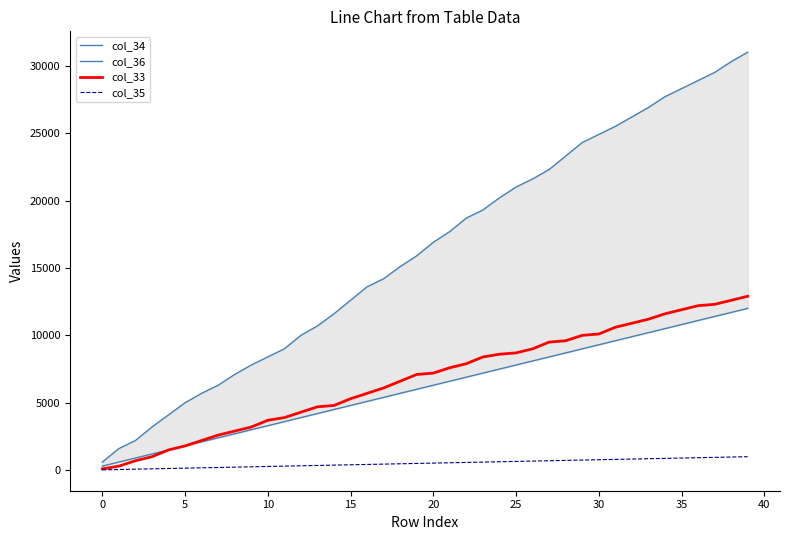

True or false: col_35 and col_33 cross at least once.

False